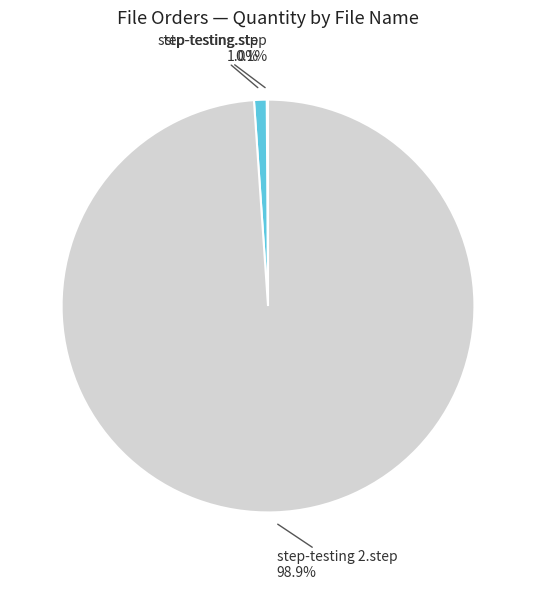

Which slice is the largest?

step-testing 2.step